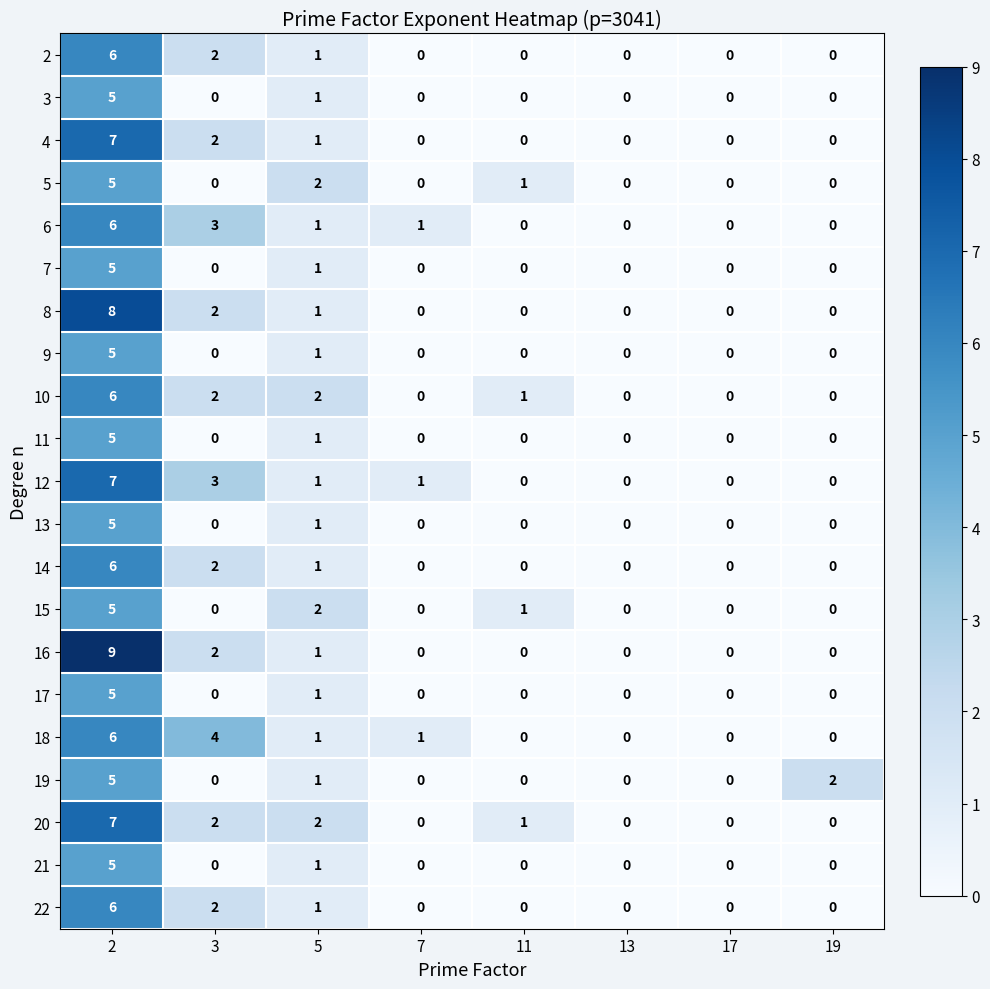

Where is 3 nearest to the value 2?

5